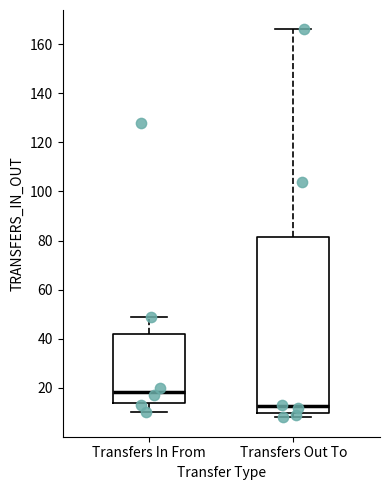

Comparing the boxes themselves (not the whiskers), which one is the tallest?

Transfers Out To